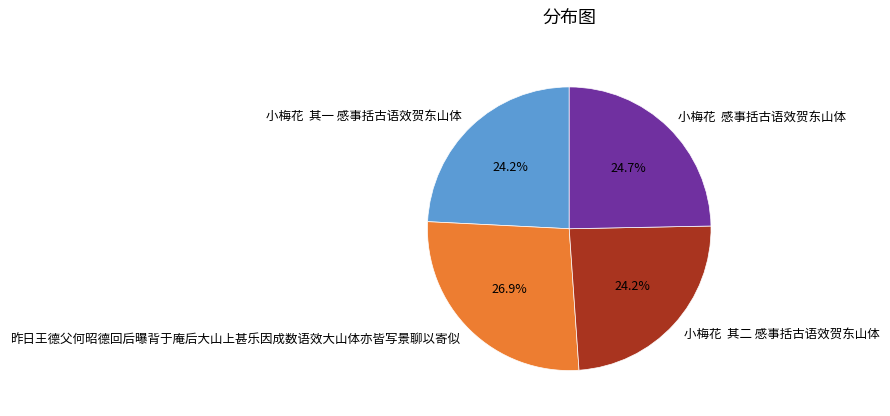

What is the largest slice in the pie chart?

昨日王德父何昭德回后曝背于庵后大山上甚乐因成数语效大山体亦皆写景聊以寄似